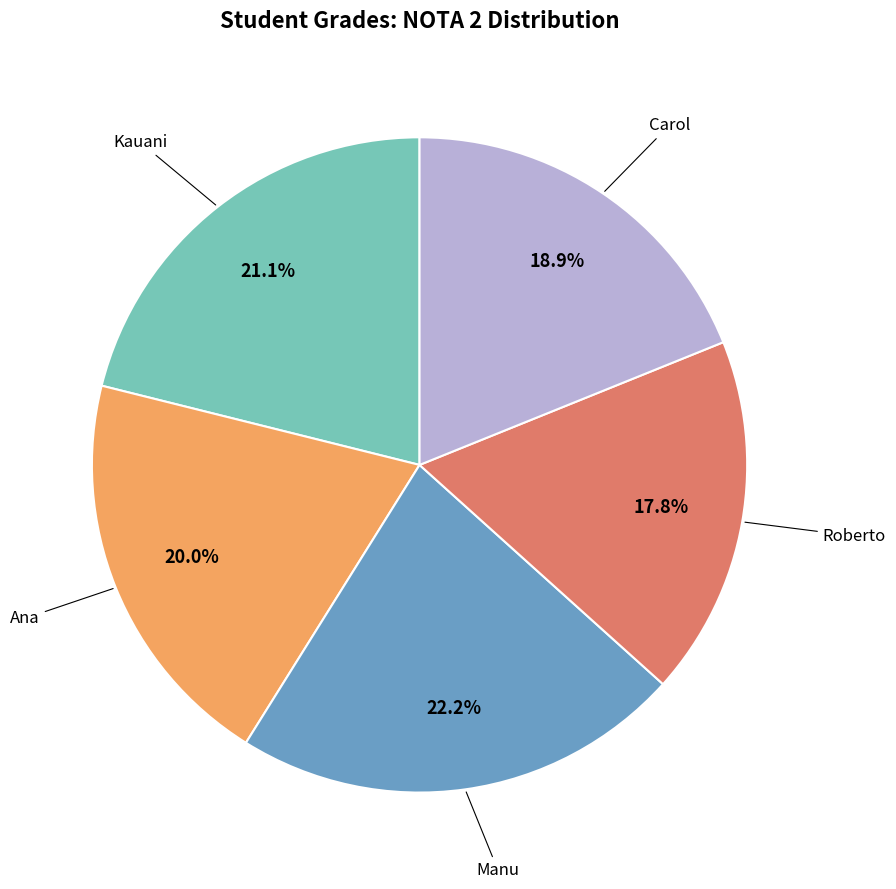

Does any single category account for the majority?

No